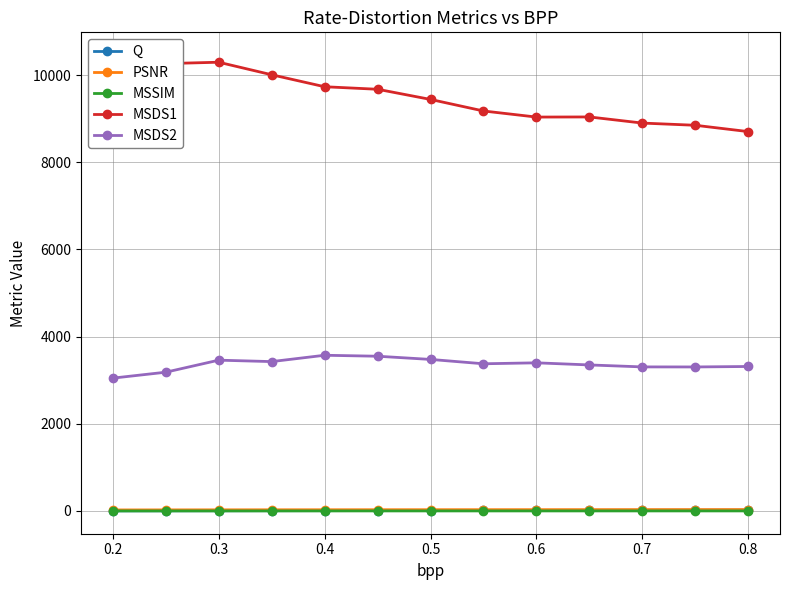

Is the value of Q at 0.2 greater than the value of MSDS2 at 0.7?

No